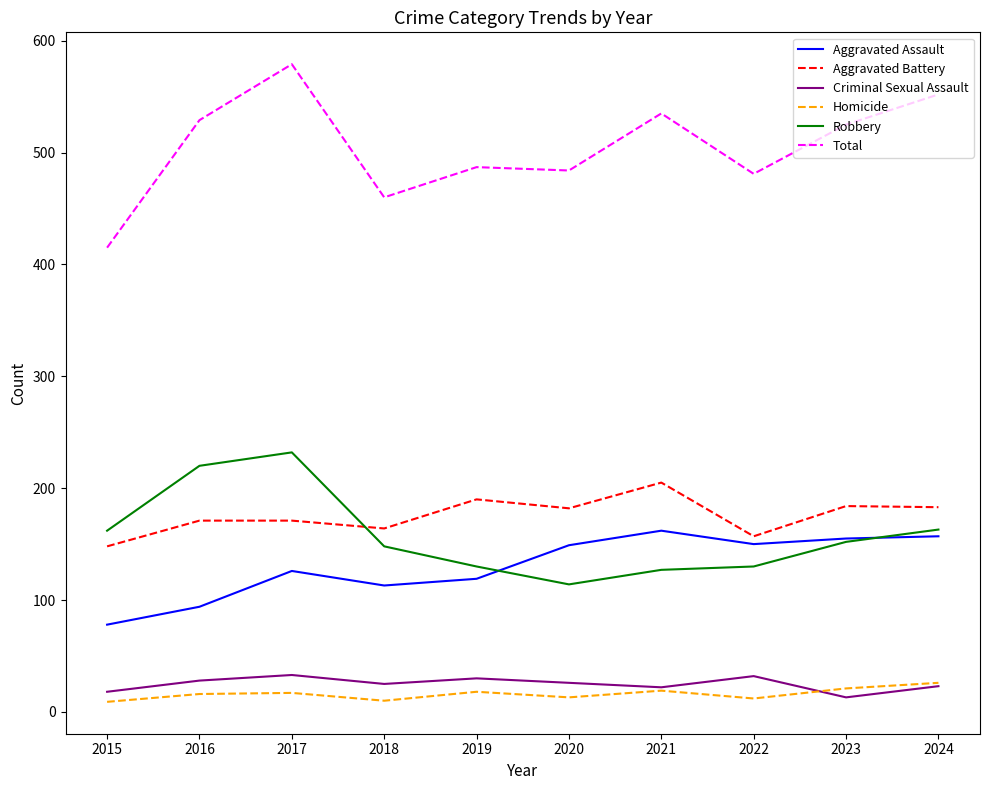

What is the maximum value shown in the chart?

579